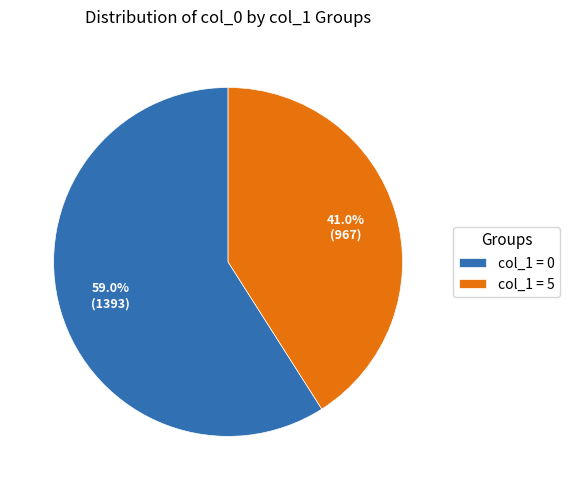

Rank the categories by value from lowest to highest.

col_1 = 5, col_1 = 0